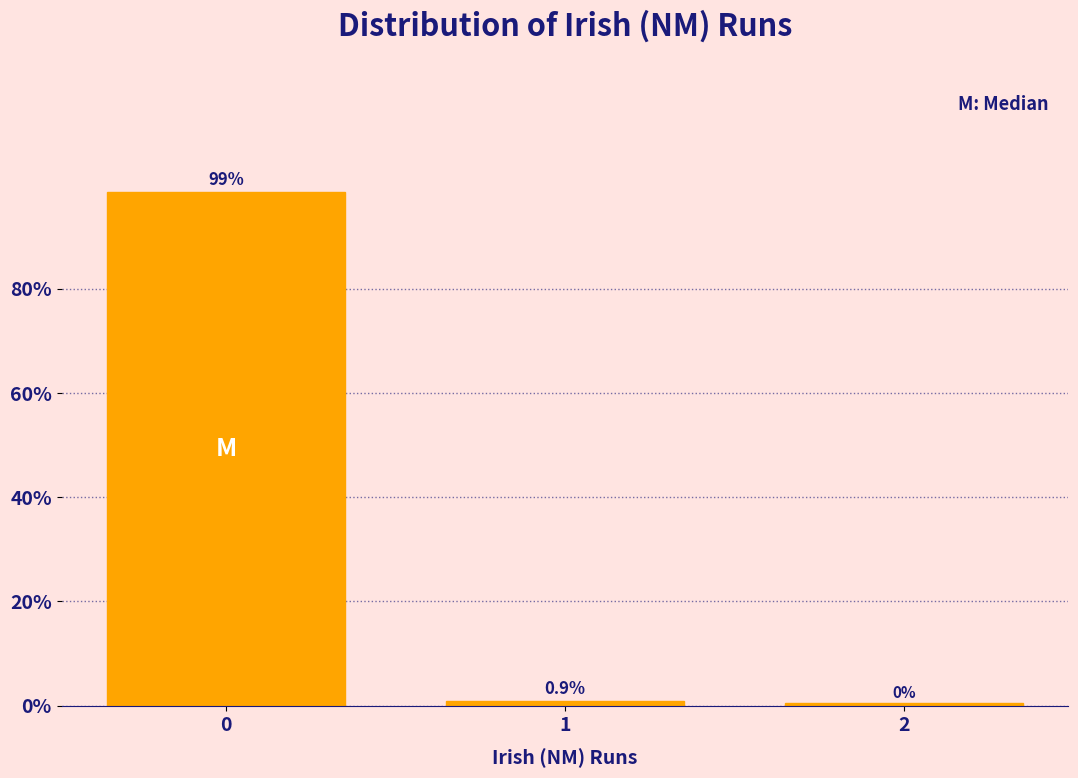

What is the value of the 1st bar from the left?

98.6